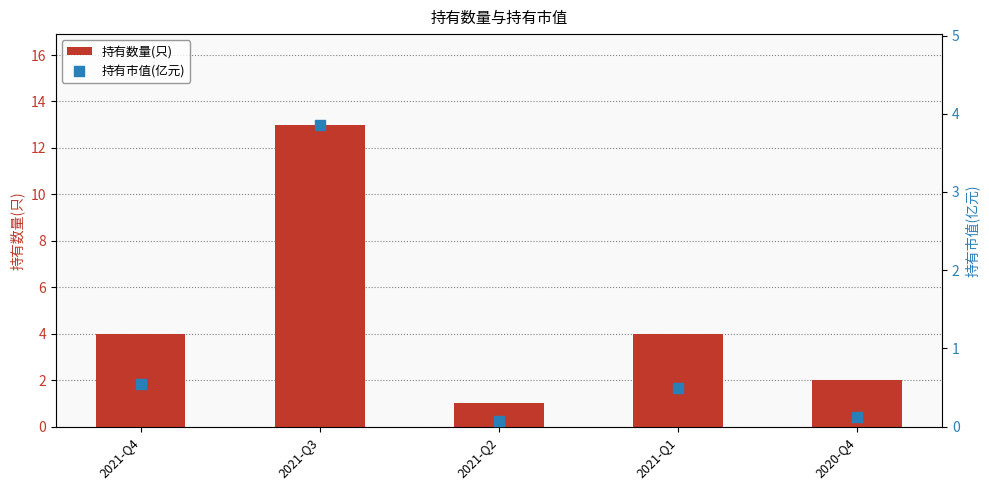

Which series reaches the maximum Y coordinate?

持有数量(只)